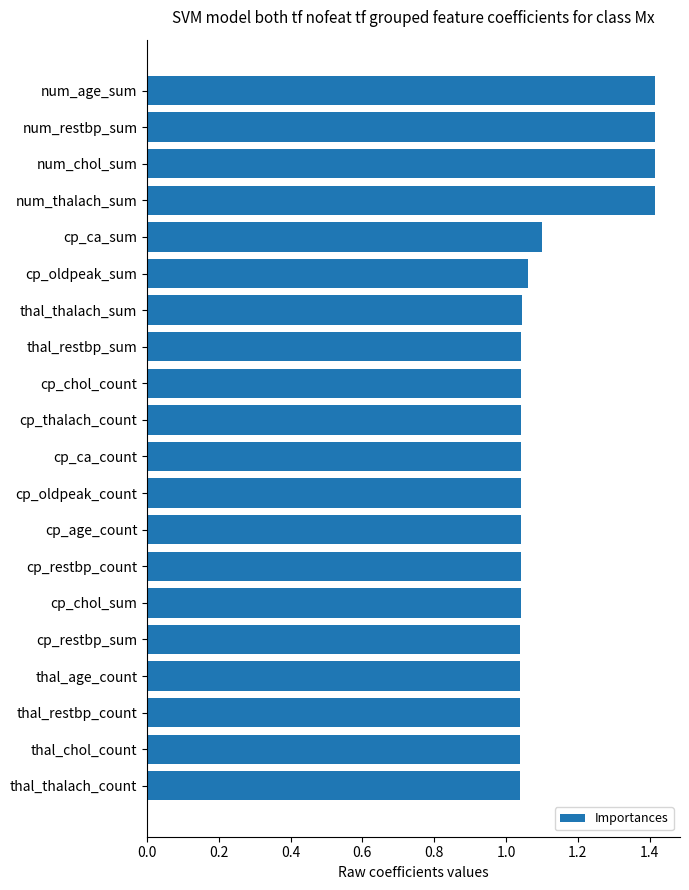

Does the chart contain stacked bars?

No